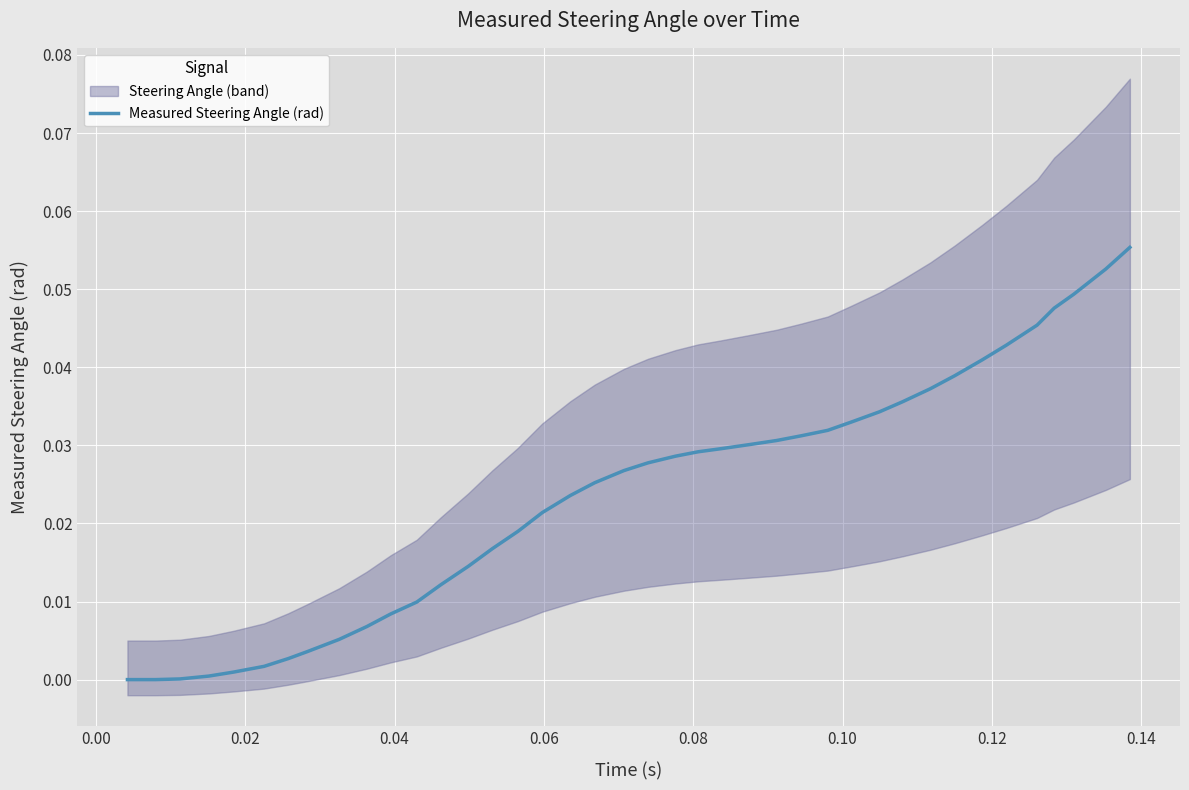

Is this an area chart (filled region under the line)?

No